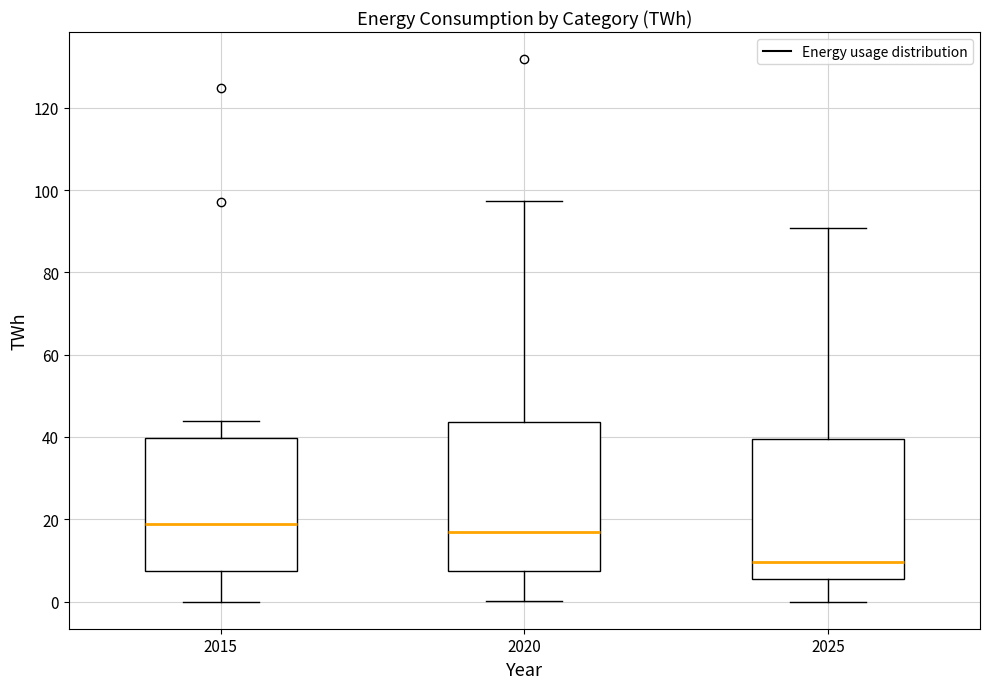

Where does the lower whisker of the box at x = 2025 end on the y-axis? The values are not printed on the chart, so give them approximately, as read against the axis.

0